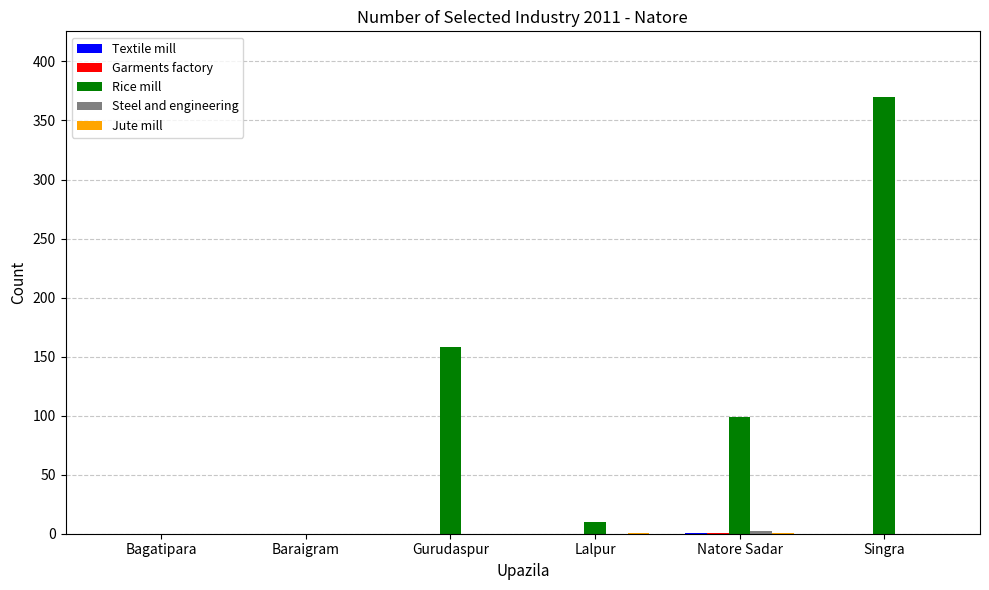

At which category is the sum across all series the highest?

Singra